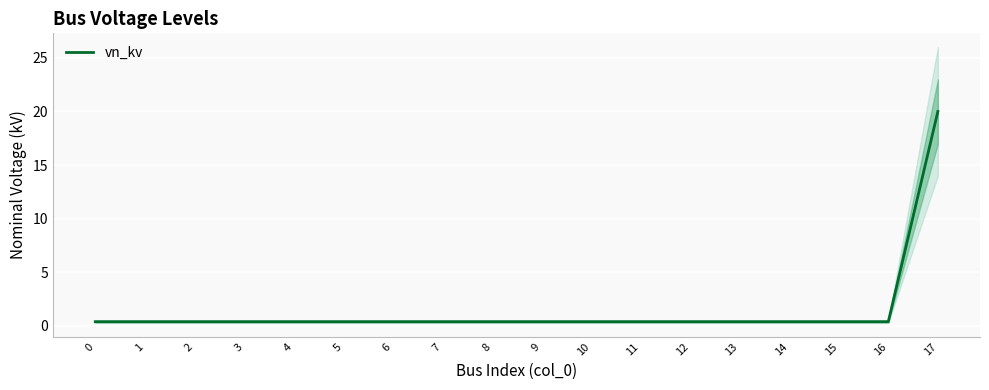

Reading left to right, list all the values displayed in this chart.

0.4	0.4	0.4	0.4	0.4	0.4	0.4	0.4	0.4	0.4	0.4	0.4	0.4	0.4	0.4	0.4	0.4	20.0